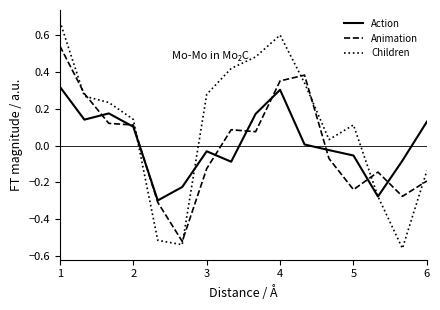

What is the difference between the maximum and minimum values in the Animation series?

1.1